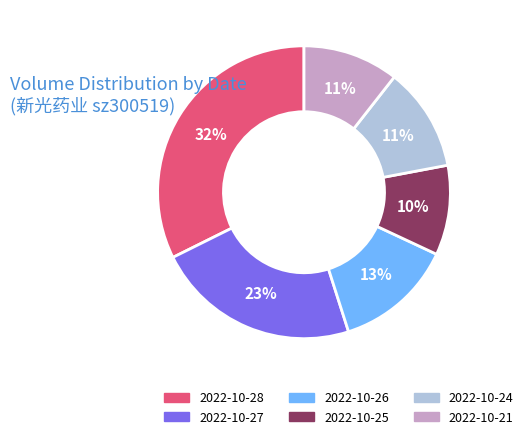

Which has a higher value, 2022-10-24 or 2022-10-25?

2022-10-24